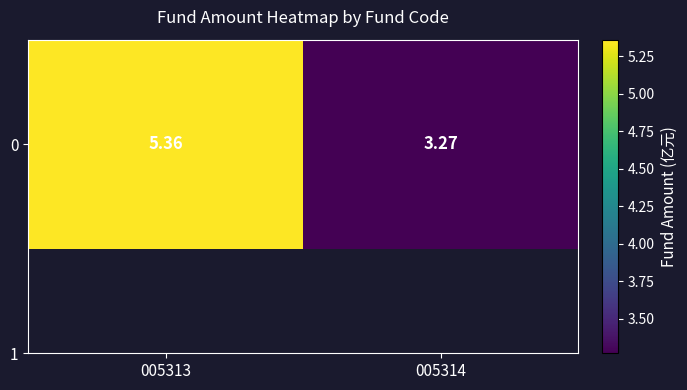

What is the average value?

4.3